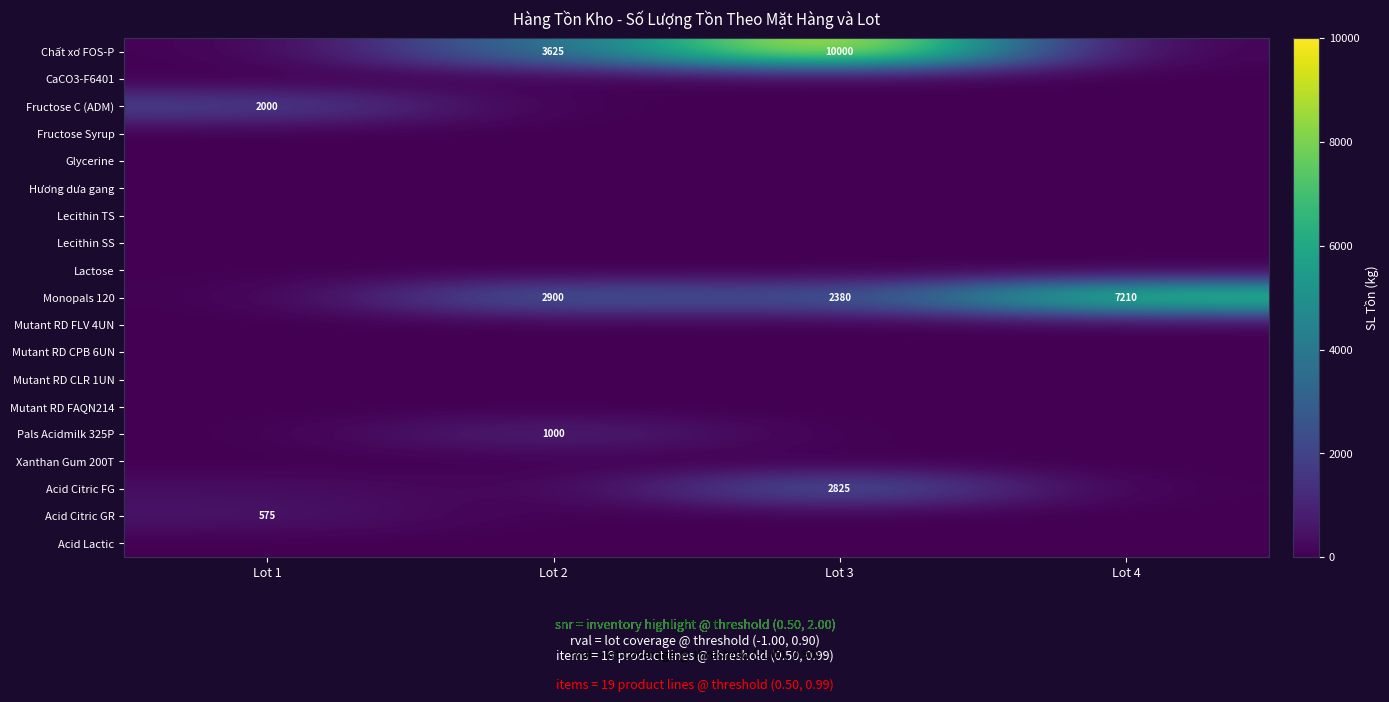

True or false: Monopals 120 has a value of 4123.2 at Lot 4.

False